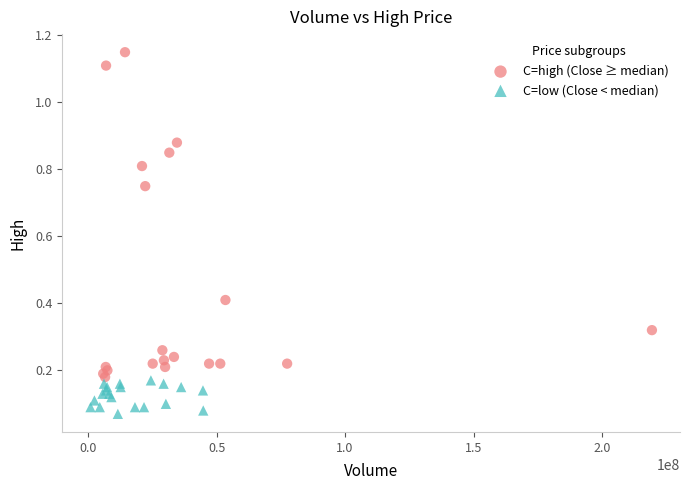

Which series has the largest Y range (max minus min)?

C=high (Close ≥ median)